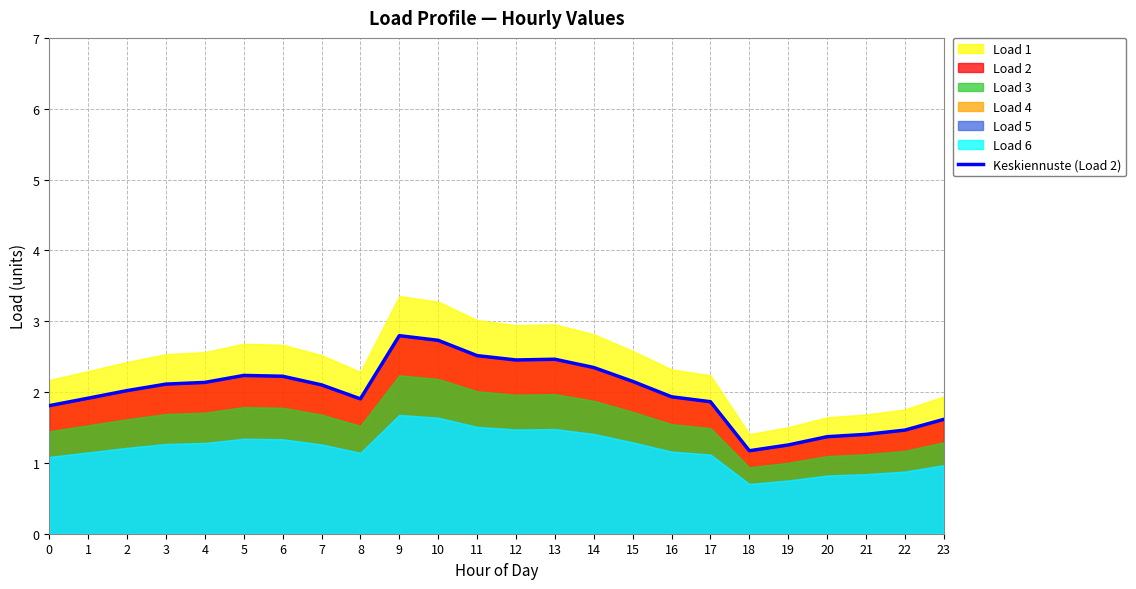

Rank the categories by value from highest to lowest.

9, 10, 11, 13, 12, 14, 5, 6, 15, 4, 3, 7, 2, 16, 1, 8, 17, 0, 23, 22, 21, 20, 19, 18